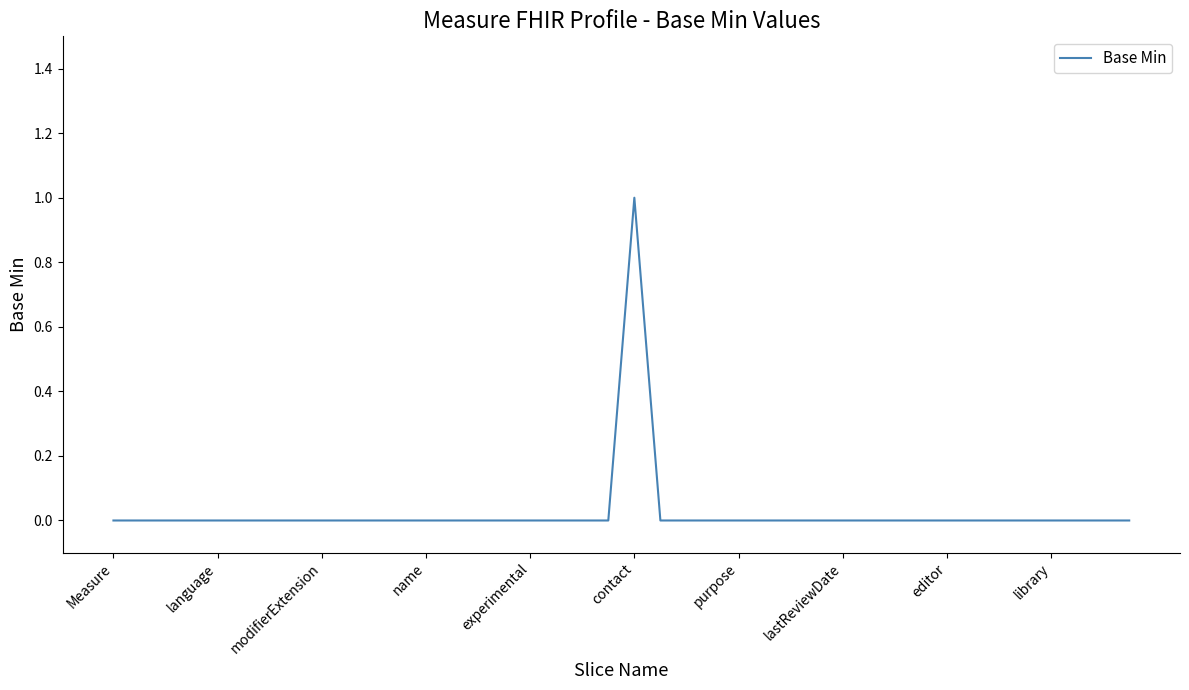

Count the values in the range 0 to 1.

40